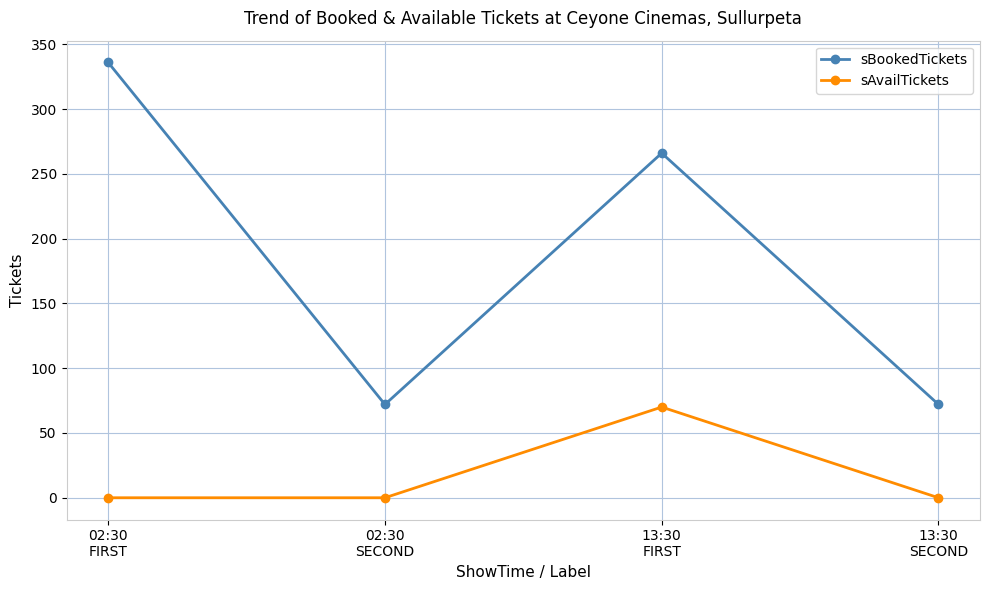

What is the maximum value shown in the chart?

336